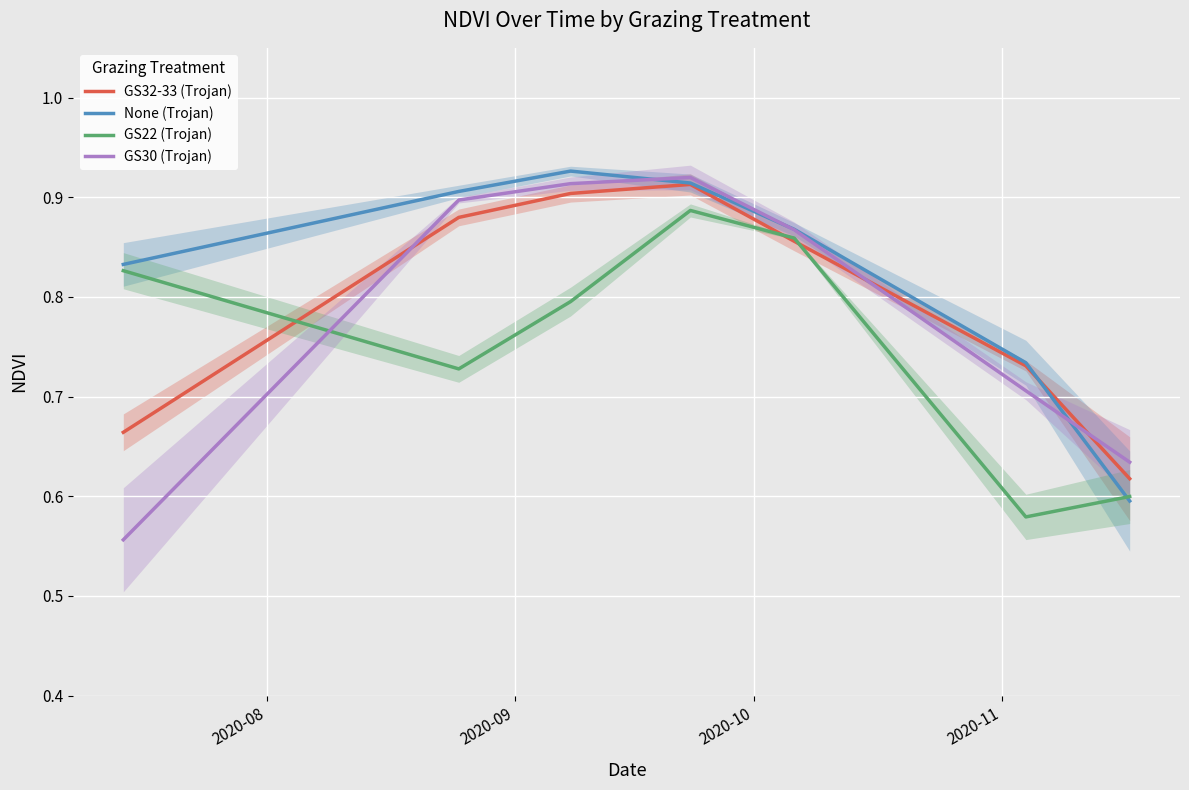

What is the value of the GS22 (Trojan) point at the 1st from the left?

0.8